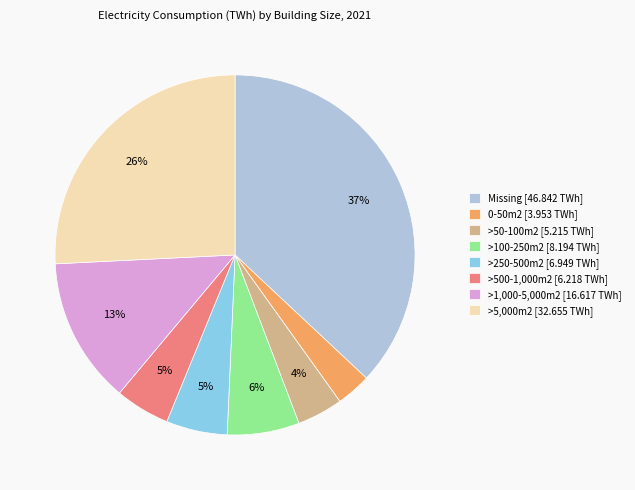

Is it true that >250-500m2 is 1% of the pie?

False